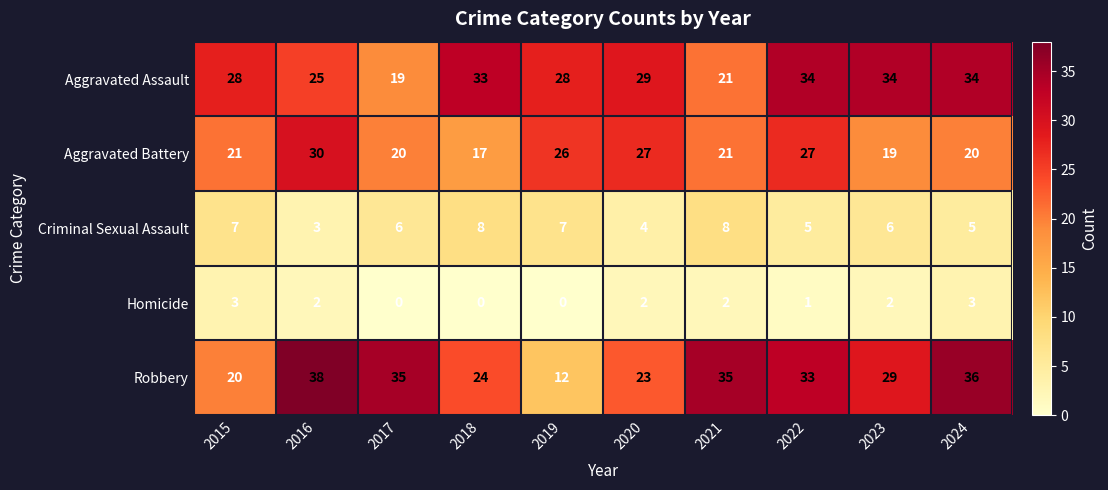

At which category is the sum across all series the highest?

2022